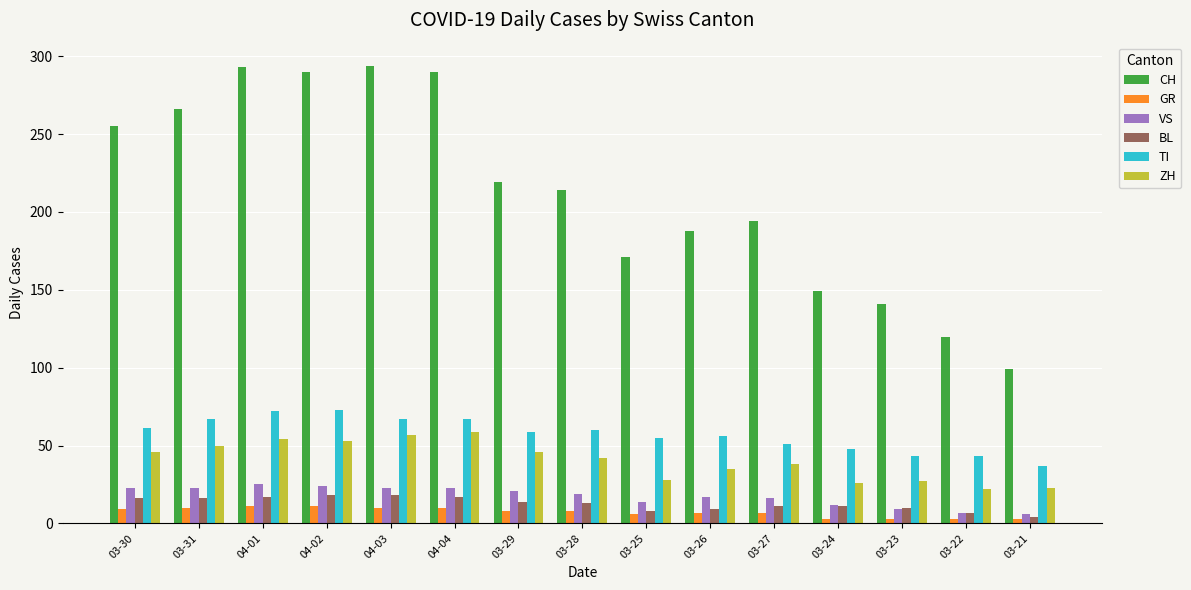

What is the total value across all series at 03-27?

317